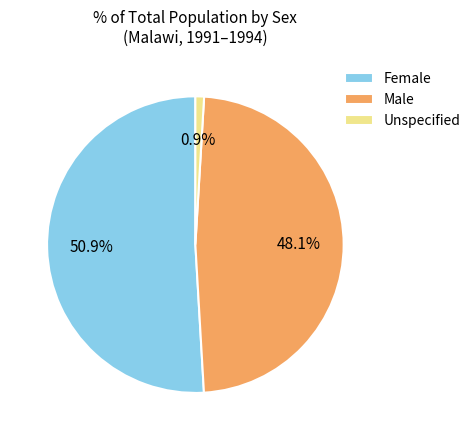

Rank the categories by value from lowest to highest.

Unspecified, Male, Female